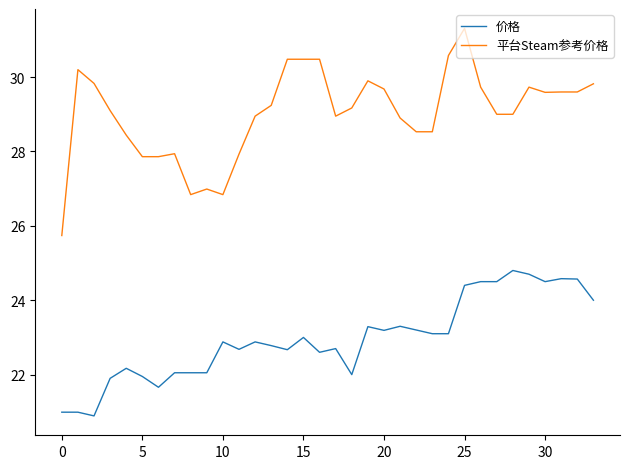

What are all the series names shown in the legend?

价格, 平台Steam参考价格